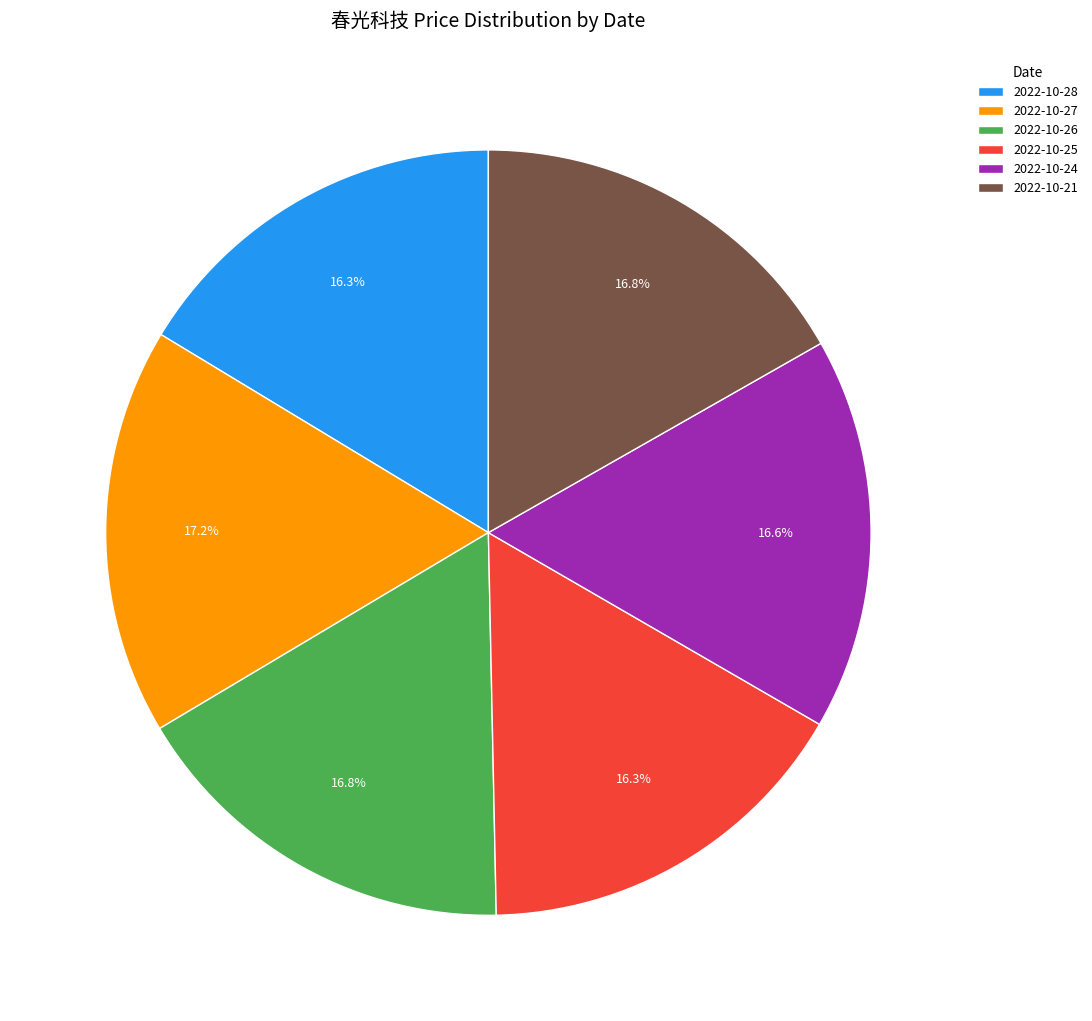

How many slices are in this pie chart?

6